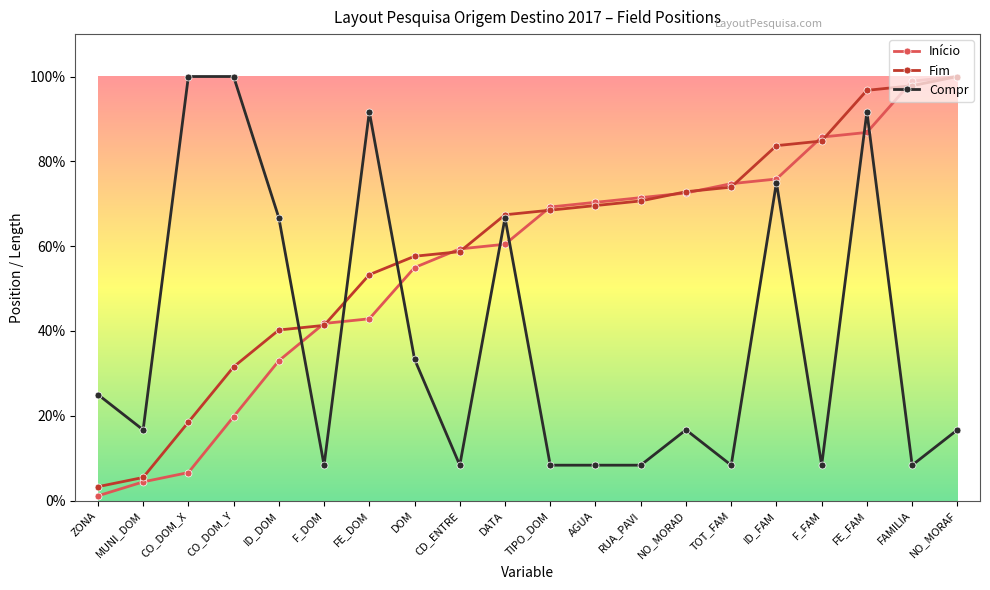

Read the Compr value at ID_FAM.

75.0